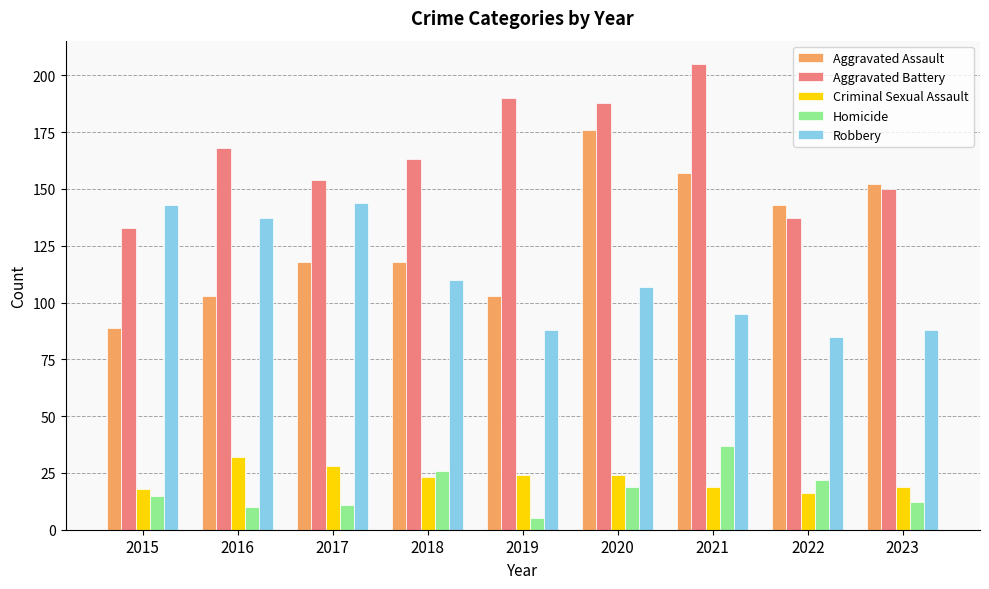

Are the bars horizontal?

No